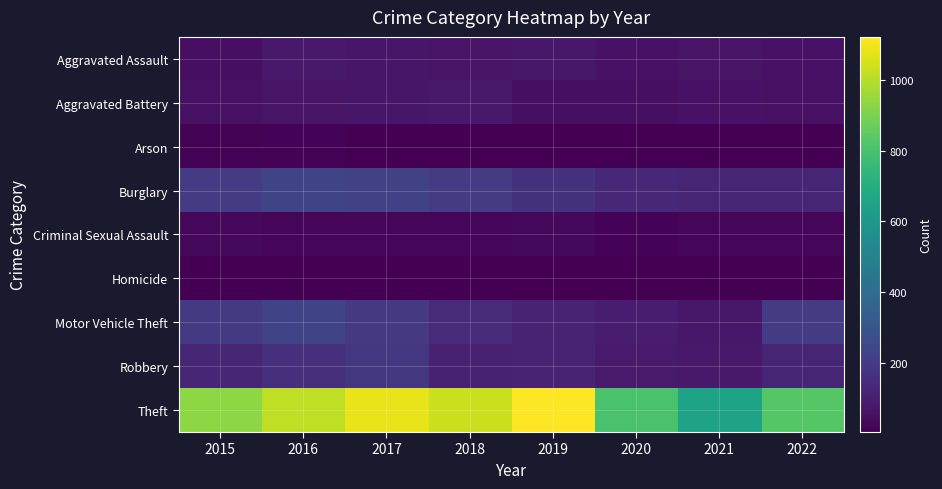

Reading right to left, what are all the values shown in this chart?

Aggravated Assault: 2022=57	2021=61	2020=58	2019=76	2018=61	2017=69	2016=81	2015=48
Aggravated Battery: 2022=55	2021=57	2020=50	2019=49	2018=79	2017=69	2016=62	2015=52
Arson: 2022=3	2021=5	2020=7	2019=5	2018=7	2017=7	2016=12	2015=8
Burglary: 2022=117	2021=118	2020=134	2019=166	2018=196	2017=219	2016=232	2015=197
Criminal Sexual Assault: 2022=21	2021=21	2020=13	2019=29	2018=24	2017=21	2016=22	2015=28
Homicide: 2022=5	2021=5	2020=5	2019=4	2018=4	2017=4	2016=4	2015=5
Motor Vehicle Theft: 2022=196	2021=75	2020=91	2019=112	2018=142	2017=189	2016=230	2015=193
Robbery: 2022=120	2021=78	2020=83	2019=109	2018=106	2017=183	2016=156	2015=123
Theft: 2022=828	2021=654	2020=801	2019=1123	2018=1033	2017=1087	2016=1017	2015=932